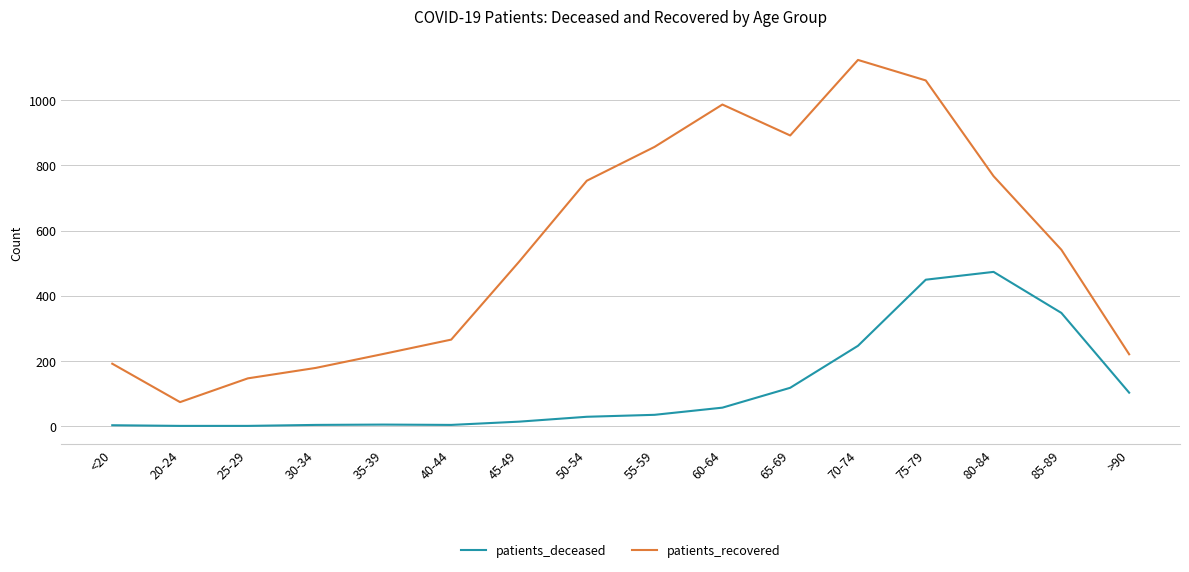

The value of patients_recovered at >90 is 220. True or false?

True